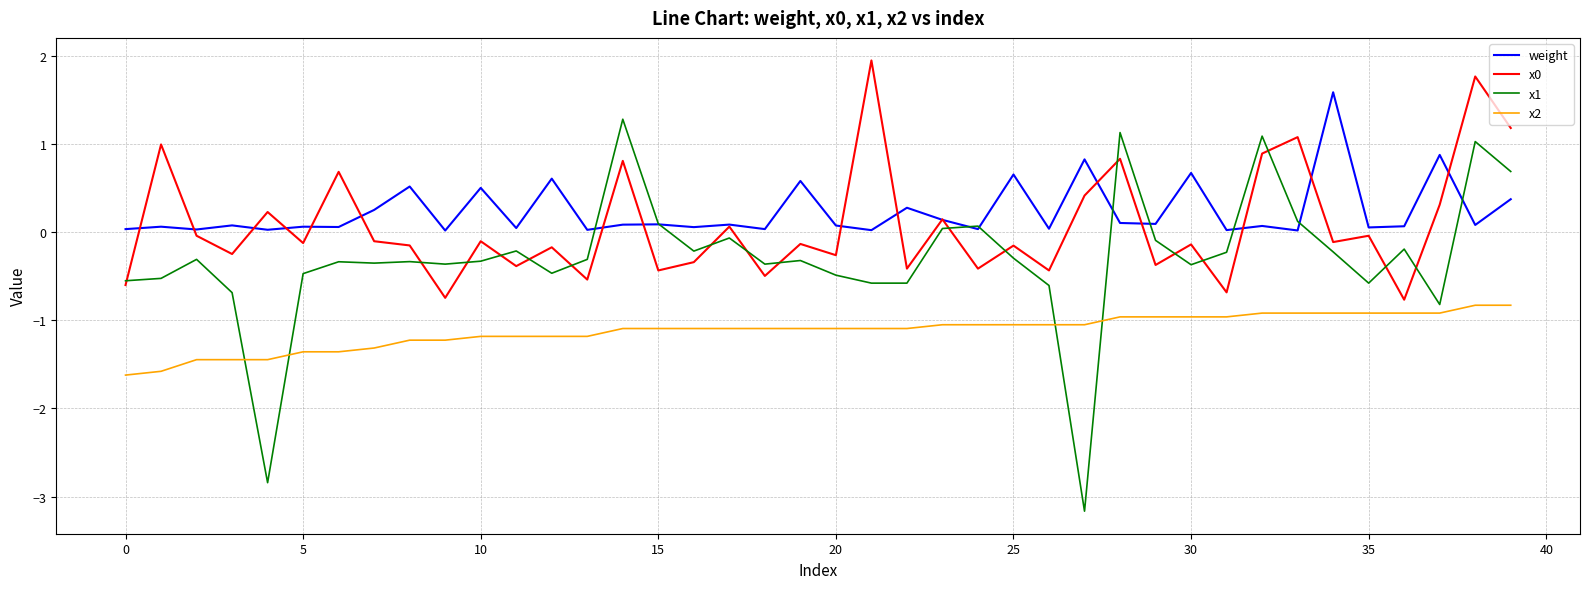

In x0, how many points are lower than both neighbors (excluding endpoints)?

15